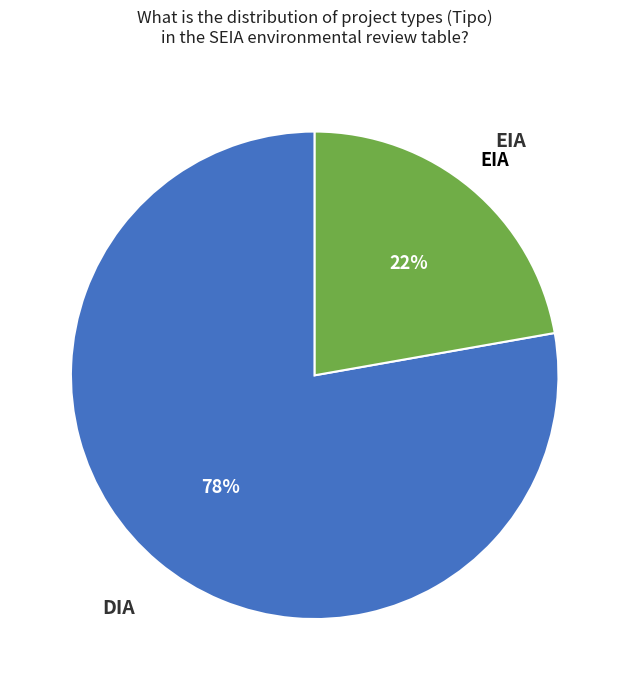

How many segments does this pie chart have?

2